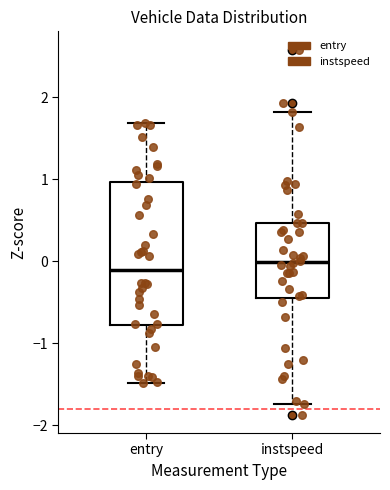

Where is the upper edge of the box for entry on the y-axis? The values are not printed on the chart, so give them approximately, as read against the axis.

1.0